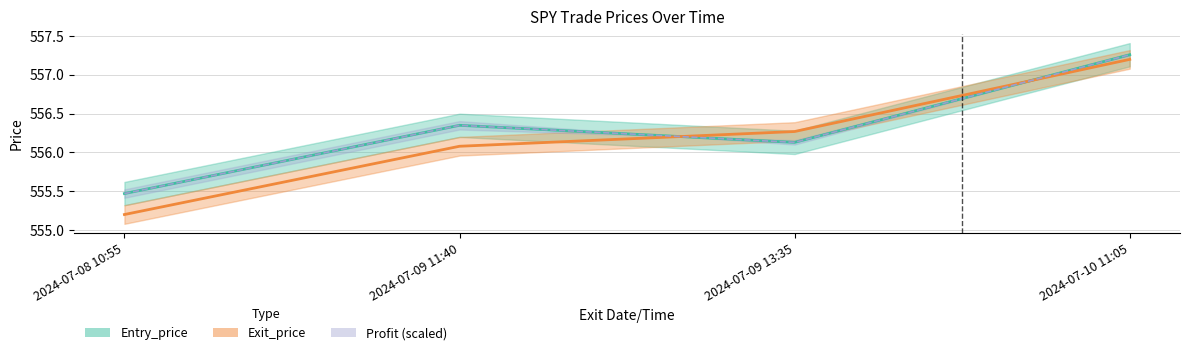

Where does the Exit_price series first go above 556?

2024-07-09 11:40